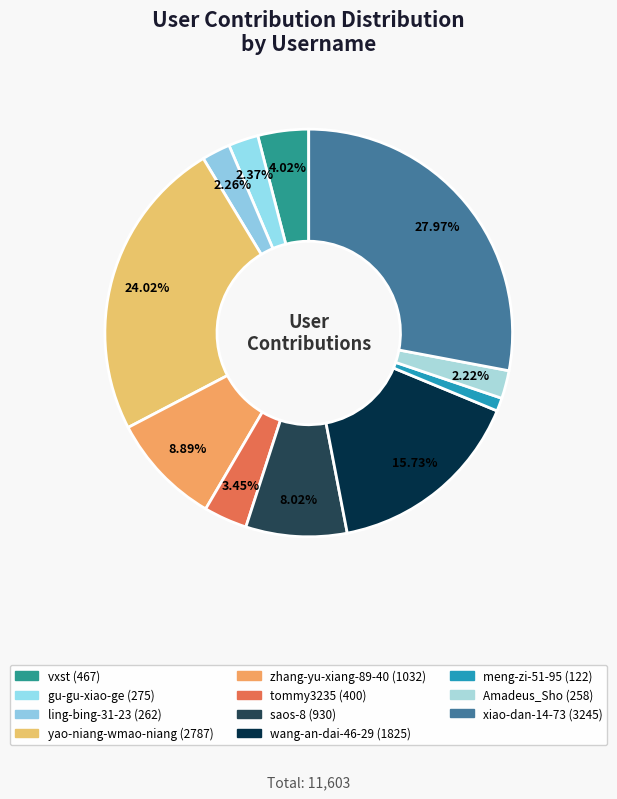

How many slices are in this pie chart?

11